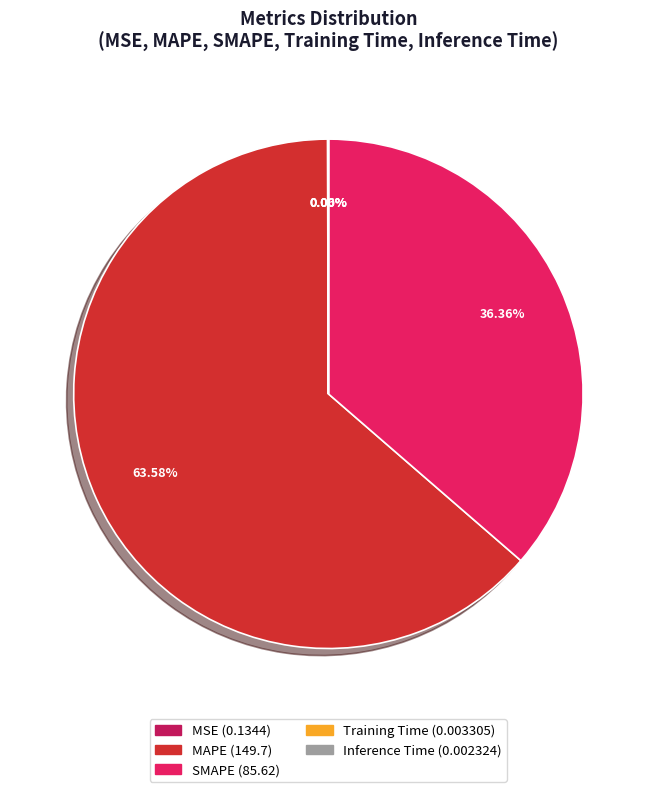

What is the largest slice in the pie chart?

MAPE